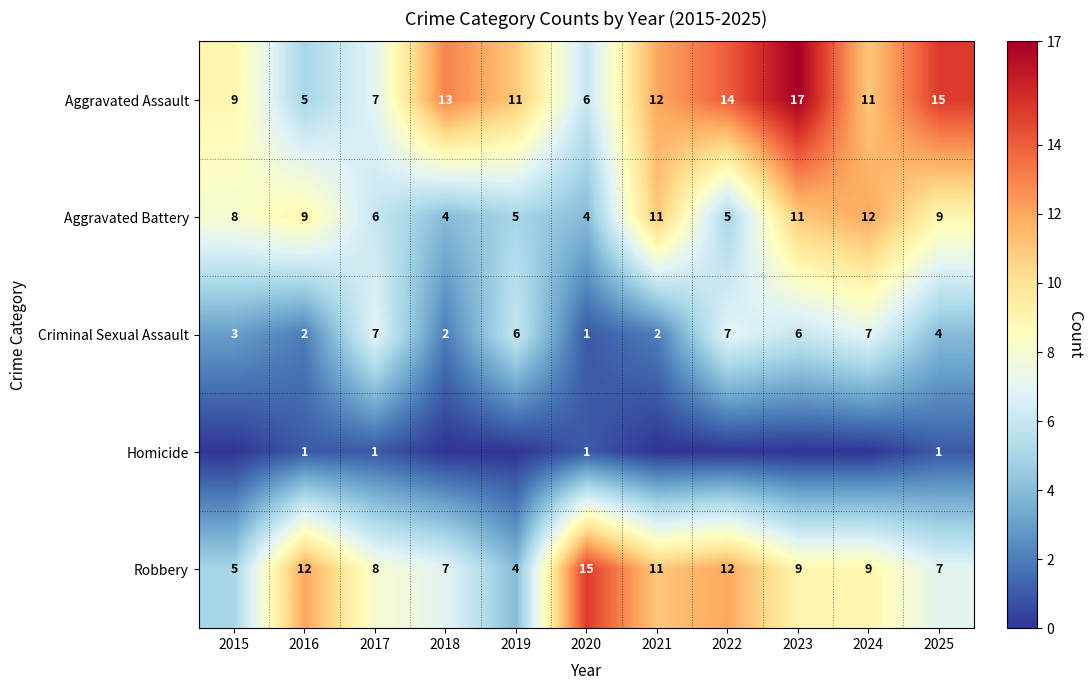

At which category is the sum across all series the highest?

2023